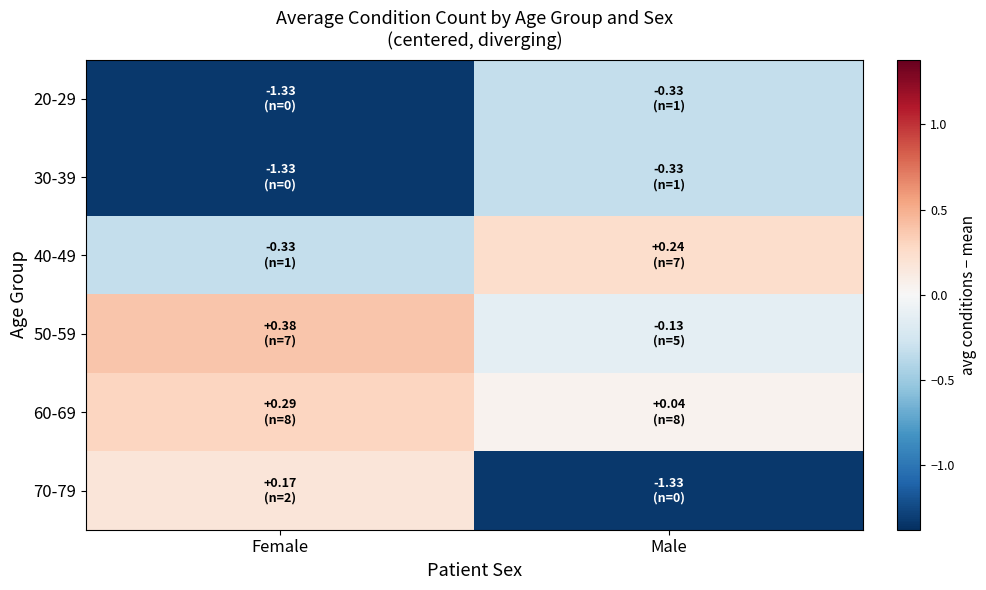

Count the number of data series in this chart.

6